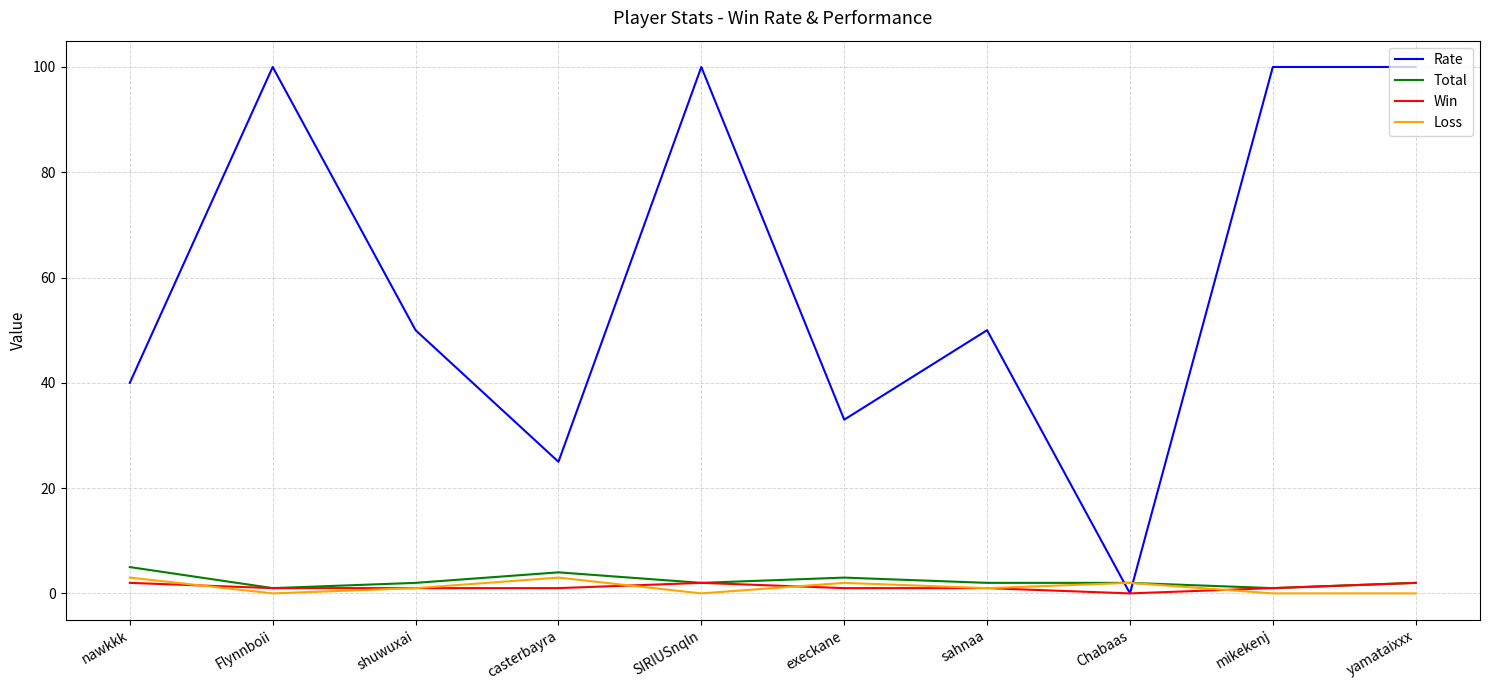

Does the chart have visible grid lines?

Yes